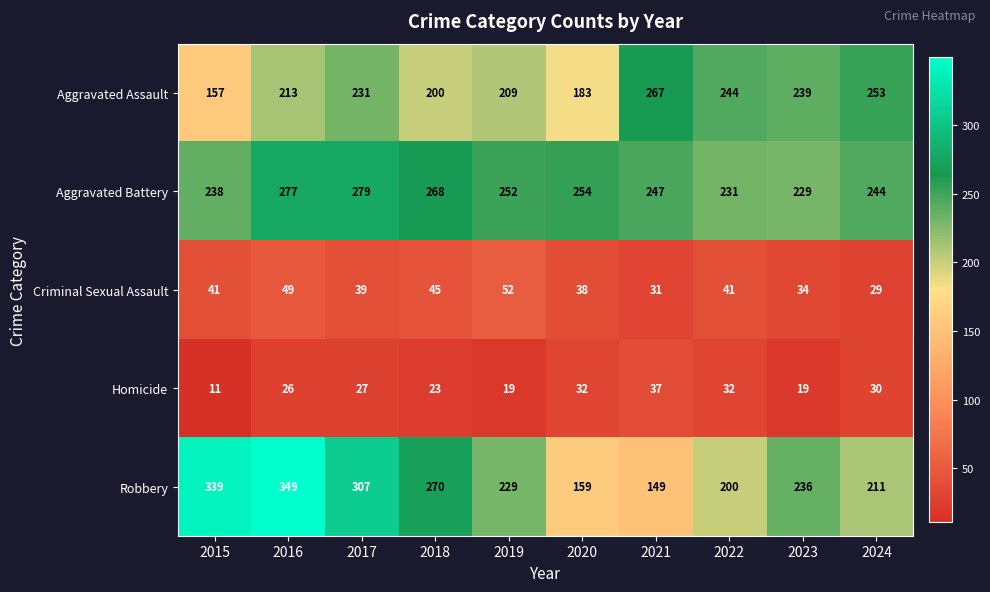

What value does the Aggravated Assault series have at 2017?

231